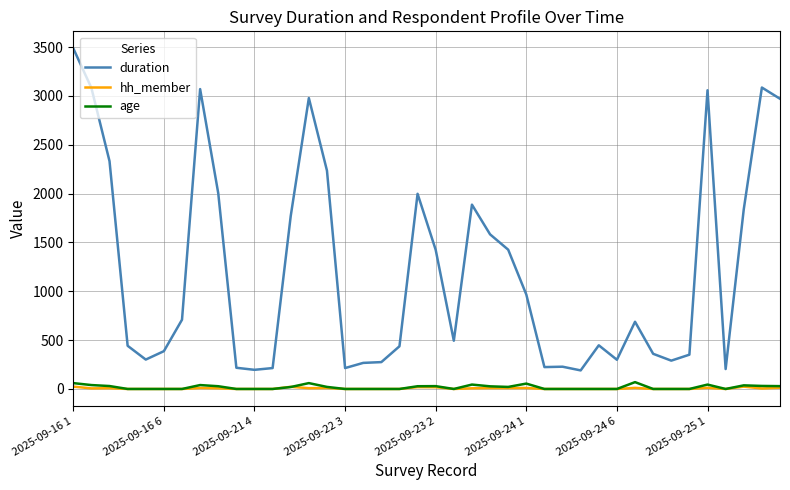

At how many categories does at least one series exceed 2083?

9